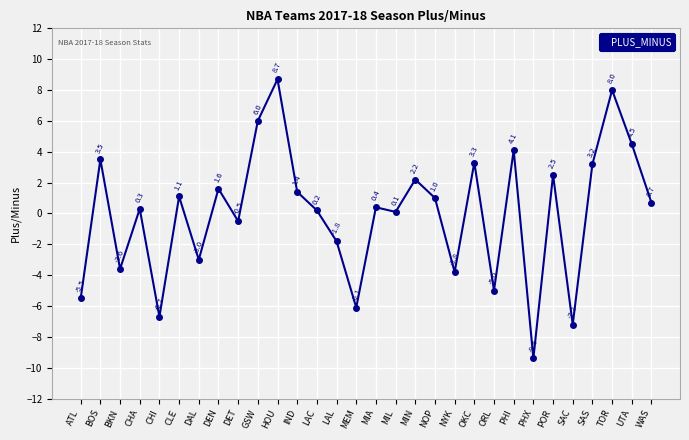

How many lines are shown in the chart?

1